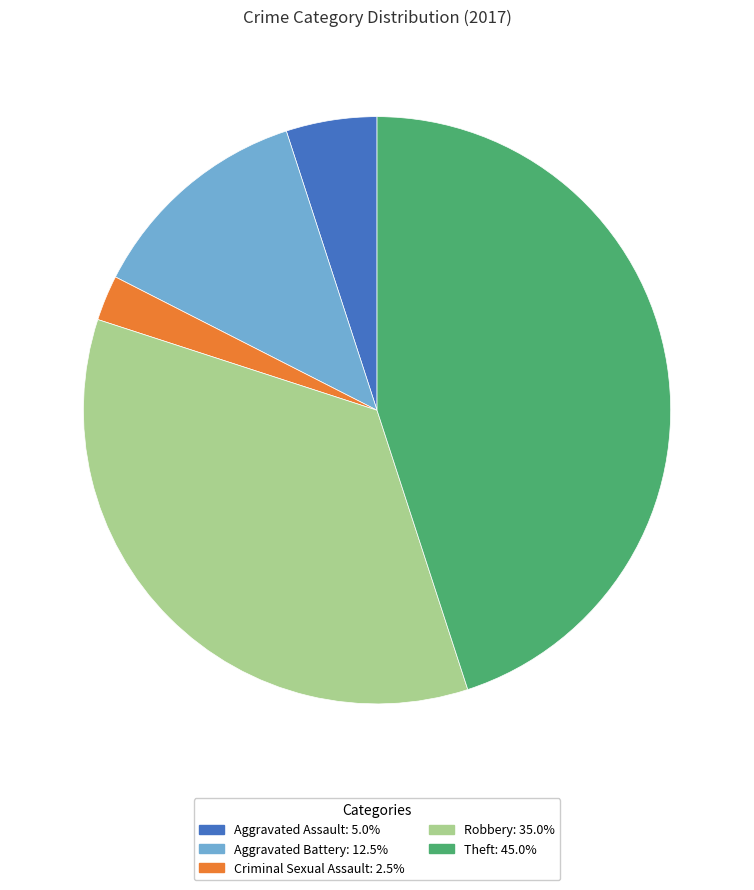

Count the number of slices in the pie.

5